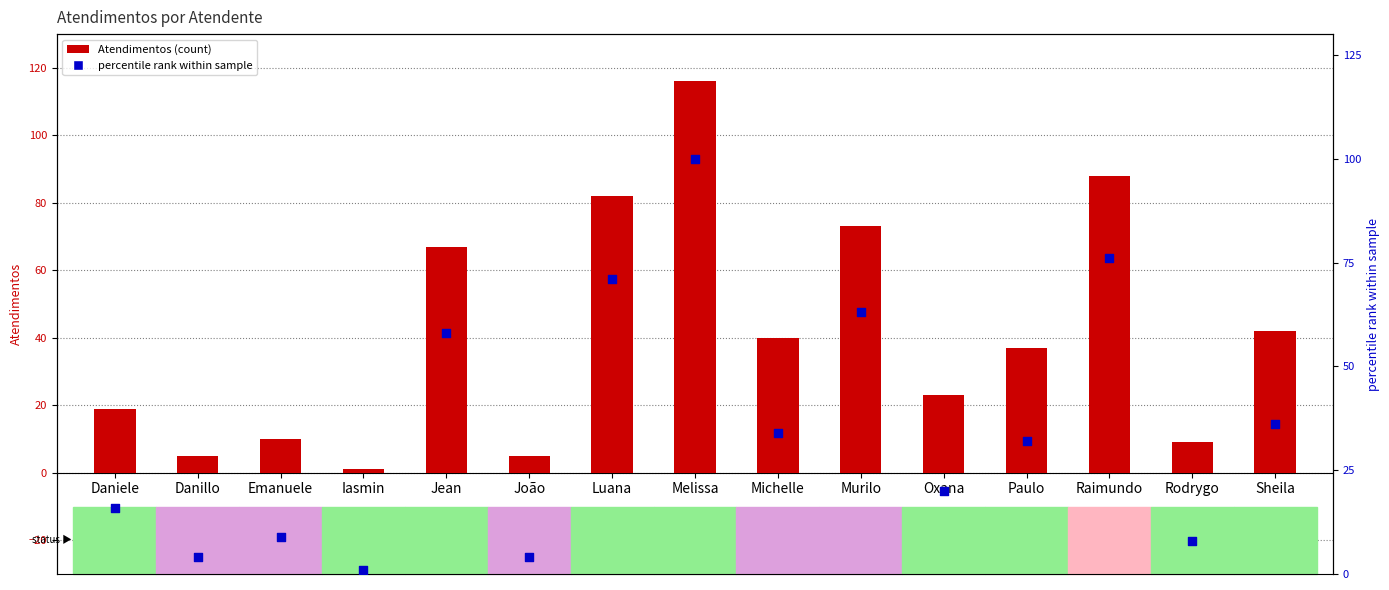

Is the value of % rank within sample at Murilo greater than the value of Atendimentos at Iasmin?

Yes